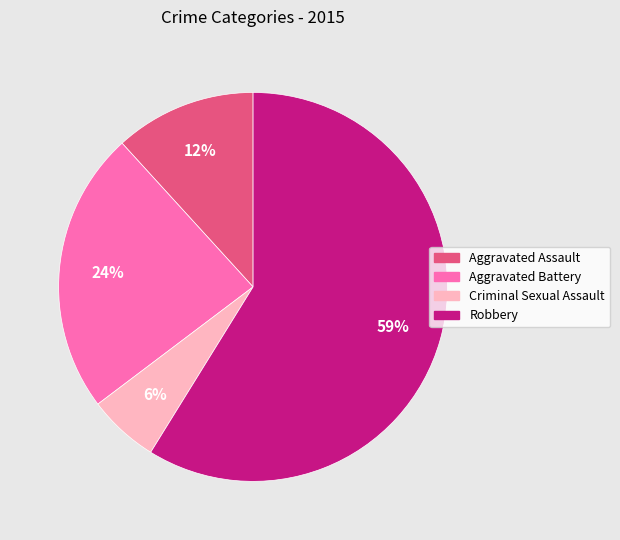

Combined, do Aggravated Battery and Aggravated Assault account for over 50%?

No